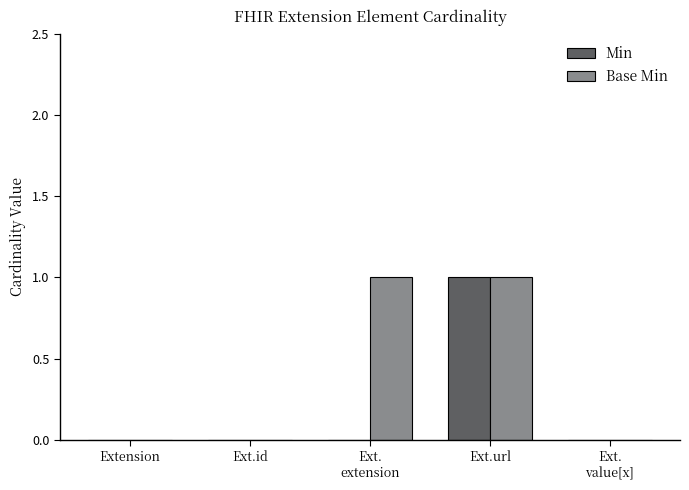

Are the bars grouped side by side (vs. stacked)?

Yes